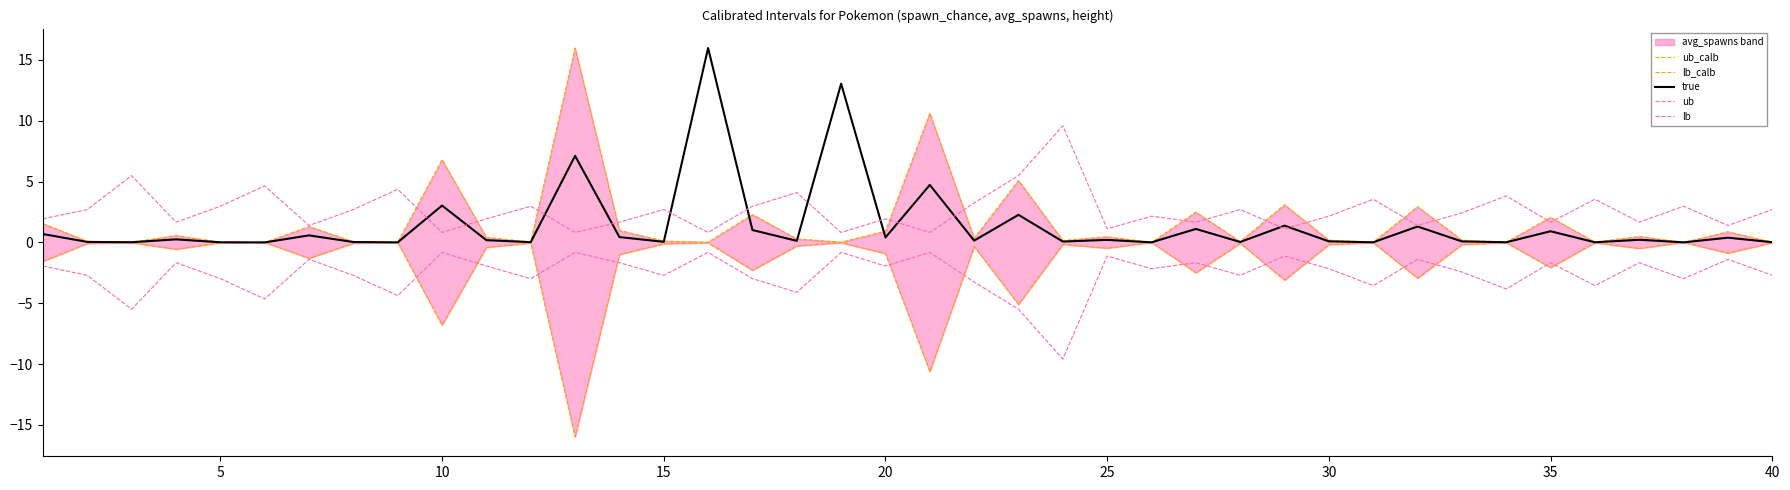

What is the value of the lb point at the 28th from the left?

-2.7